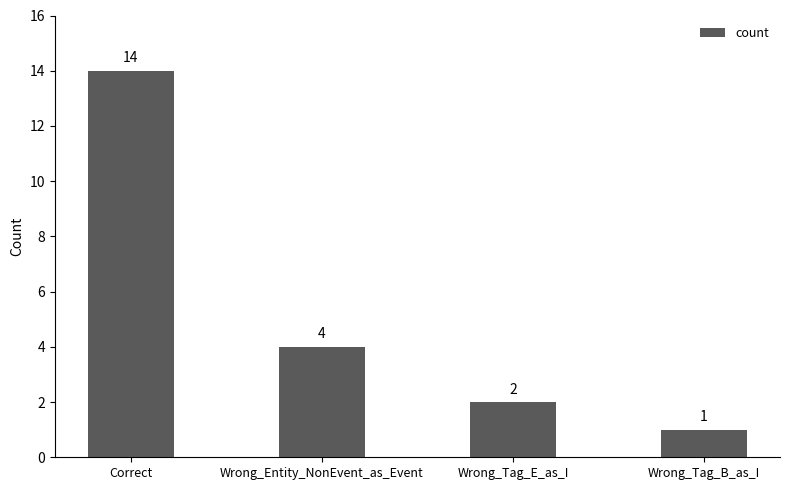

What is the difference between the values at Wrong_Tag_E_as_I and Correct?

12